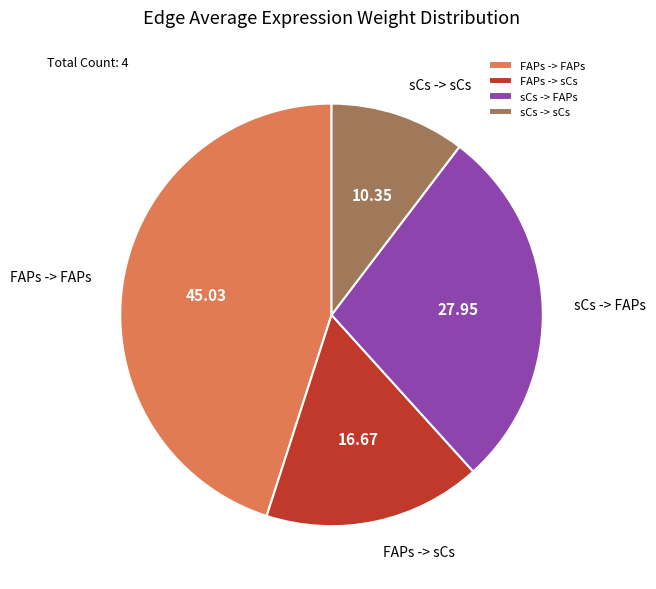

Which slice is the smallest?

sCs -> sCs